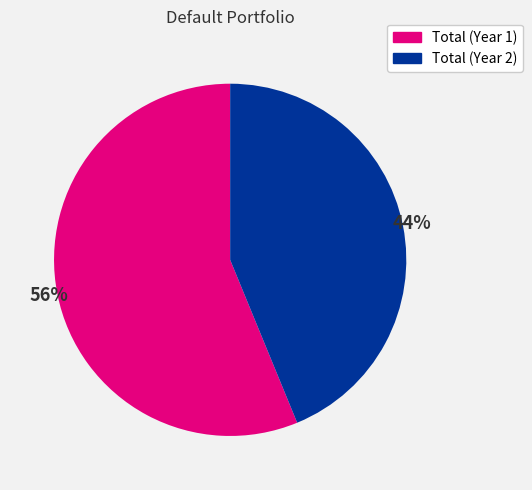

Count the number of slices in the pie.

2